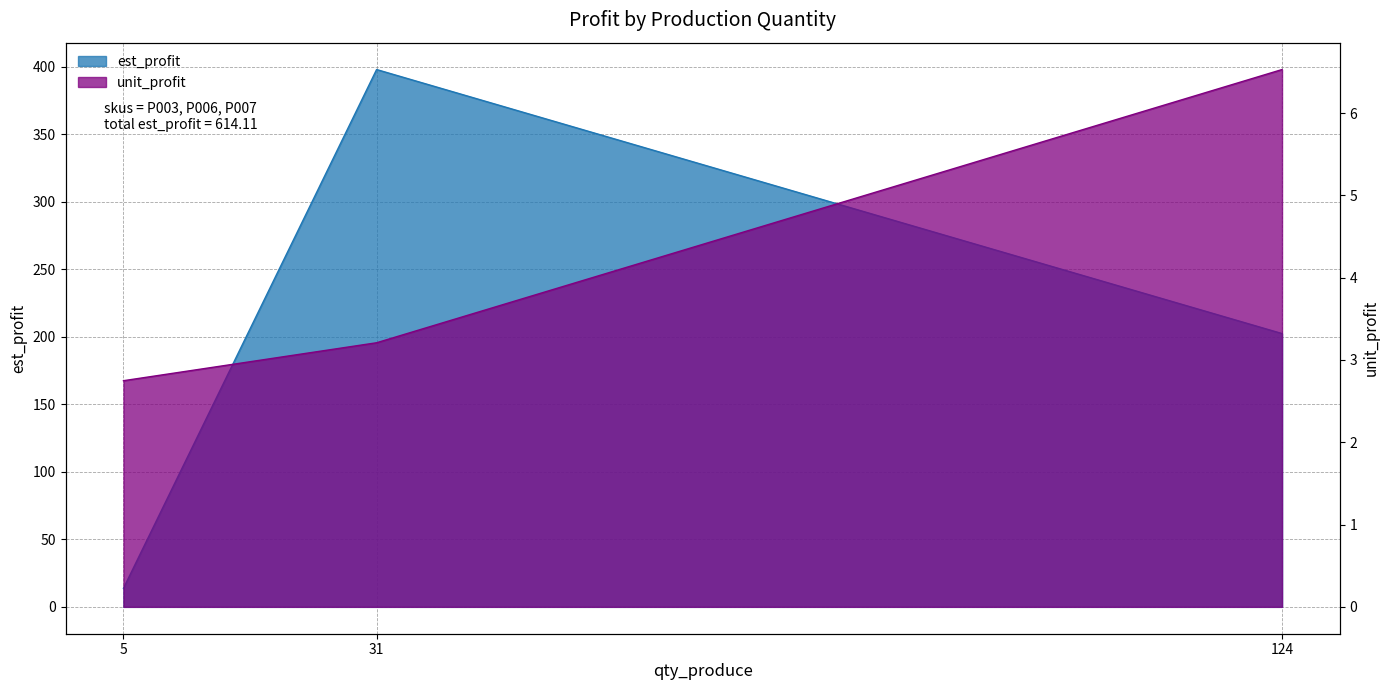

How many unit_profit values are between 2 and 6?

2